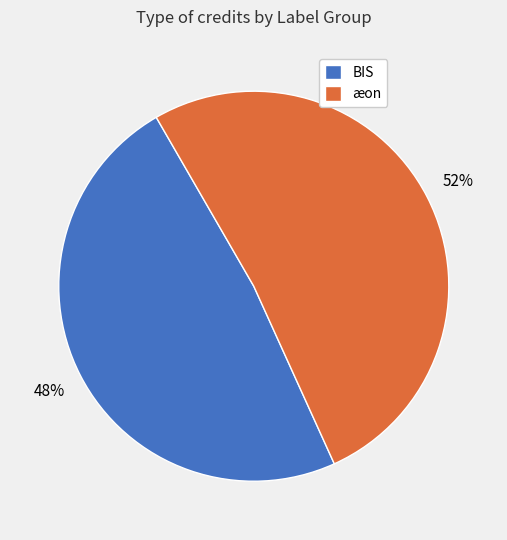

How many segments does this pie chart have?

2